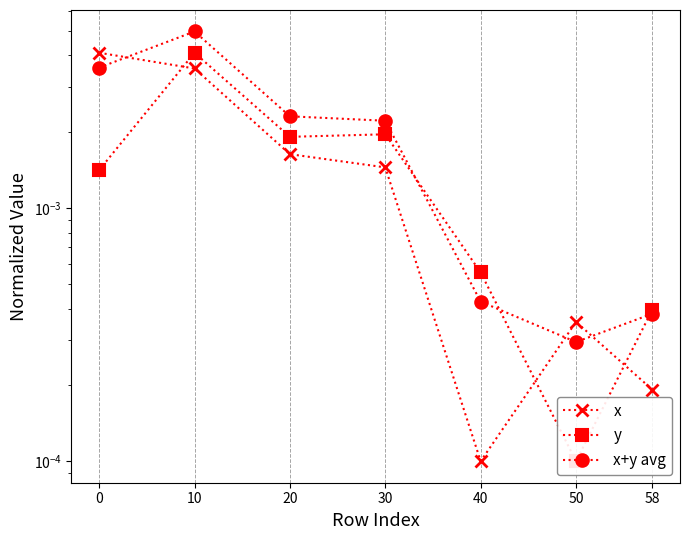

Rank the series by their maximum value, from highest to lowest.

x+y avg, x, y